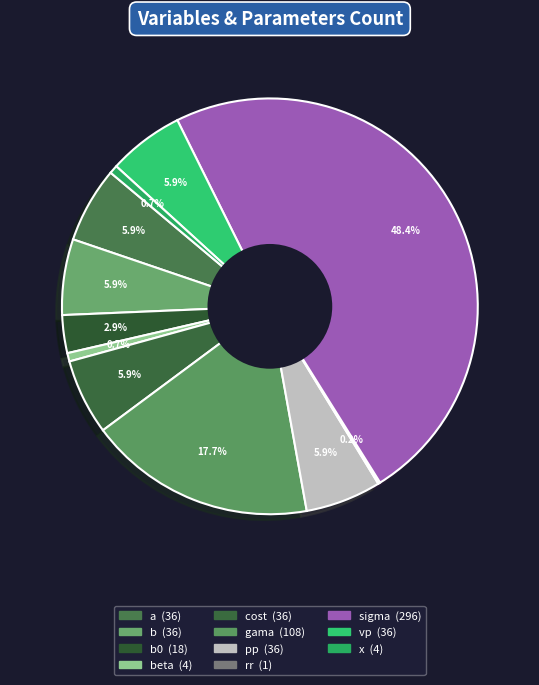

Which slice is the smallest?

rr